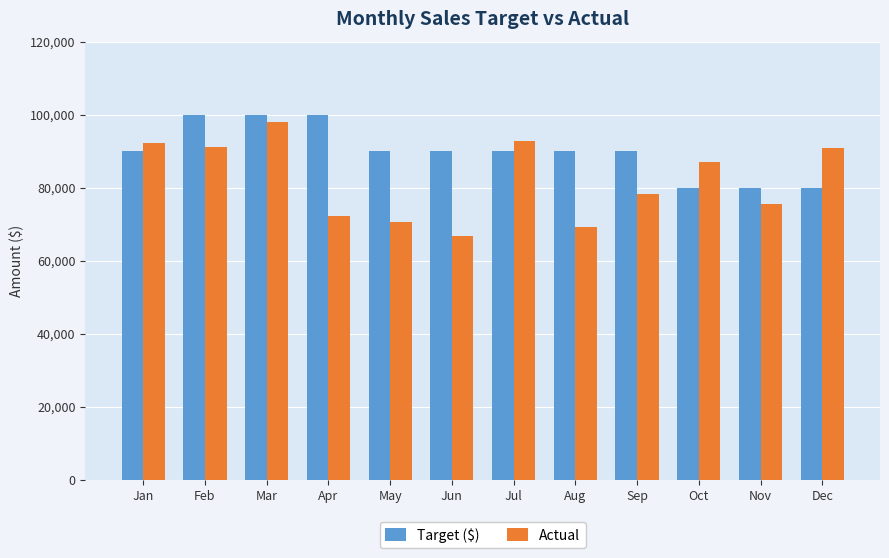

What value does the Target ($) series have at Sep?

90000.0